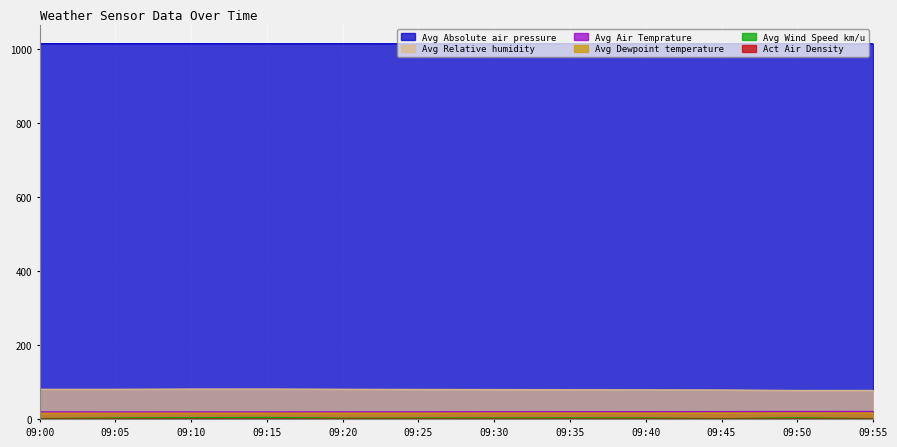

True or false: Act Air Density and Avg Dewpoint temperature cross at least once.

False